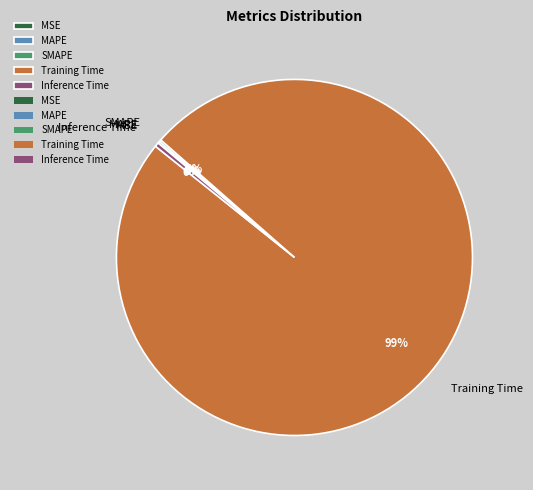

The Training Time slice represents 99% of the pie. True or false?

True